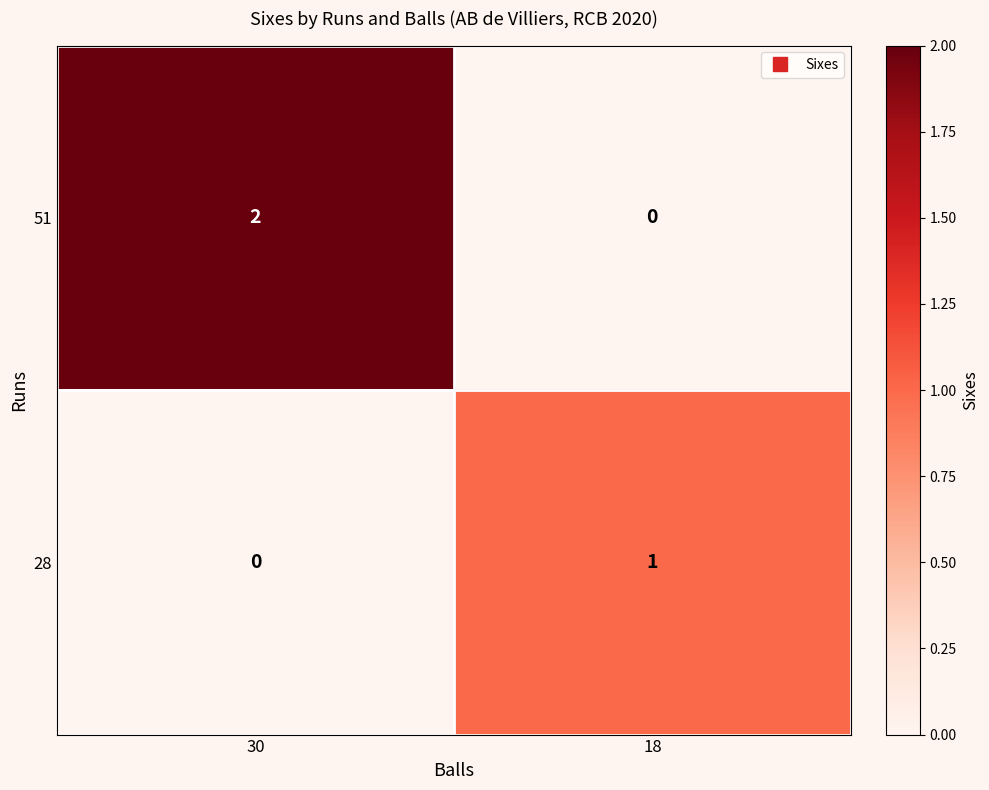

Reading left to right, extract all data points from this chart.

51: 30=2	18=0
28: 30=0	18=1